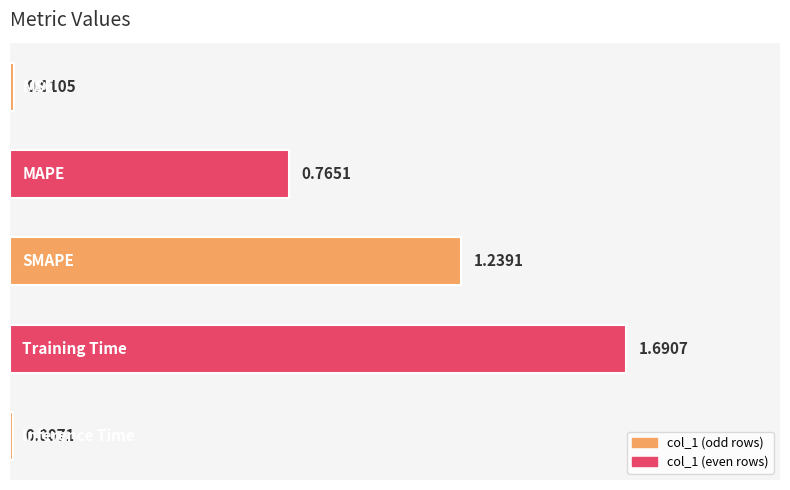

What is the average value?

0.7